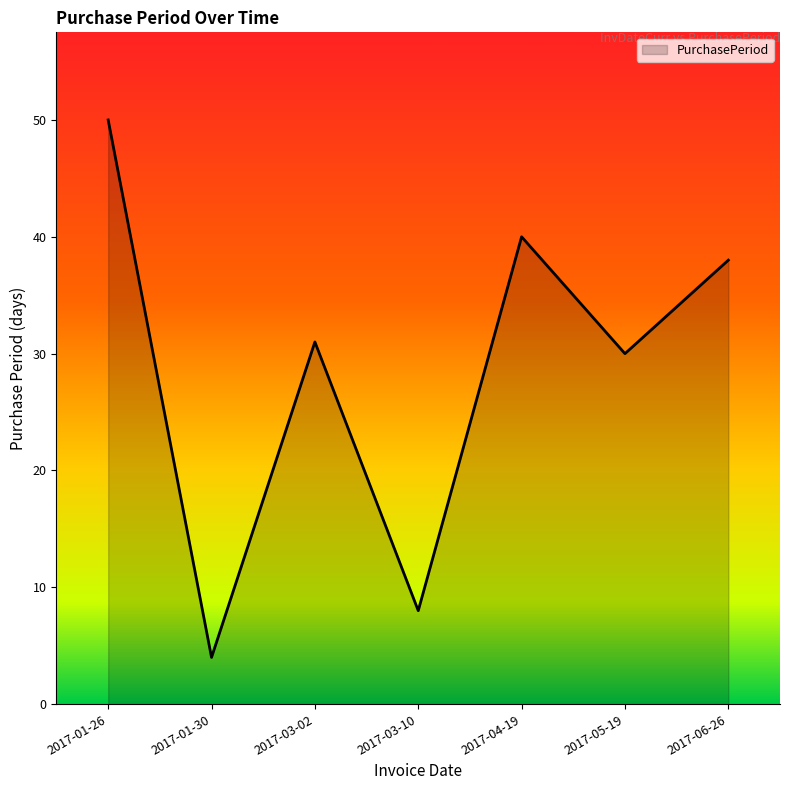

True or false: the data has more than 1 interior local peaks.

True